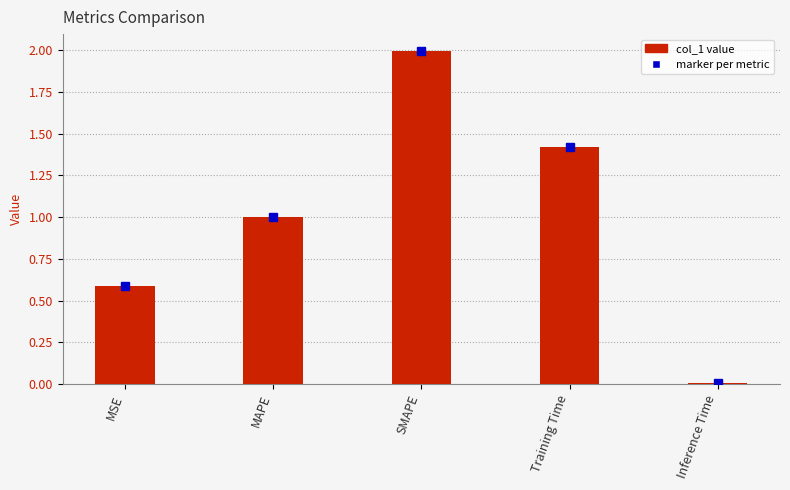

How many bars are there in total?

5